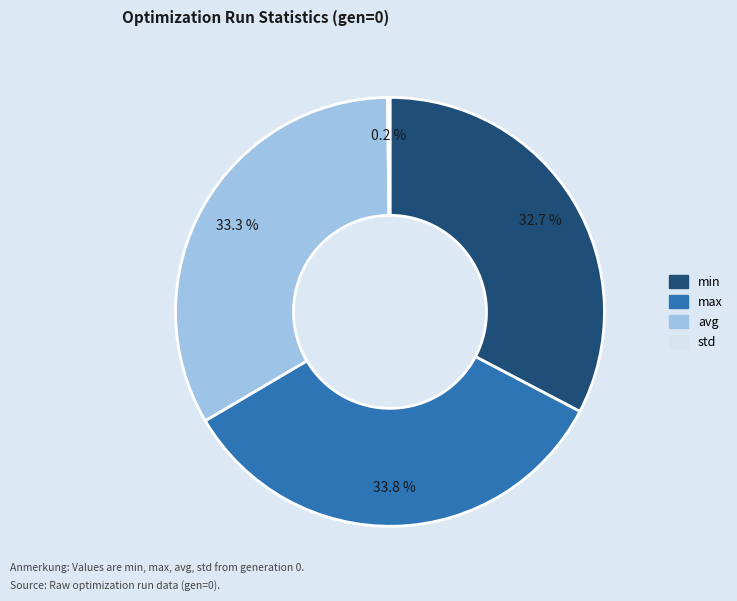

Does min account for over 50% of the chart?

No